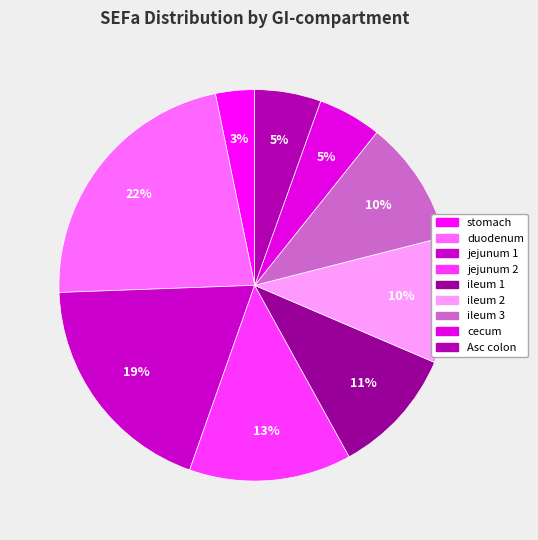

What percentage is the ileum 1 slice, to the nearest percent?

11%